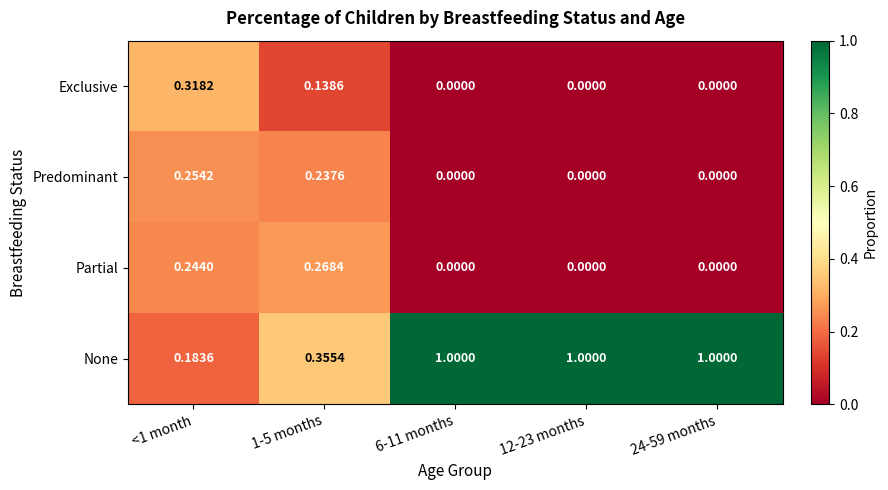

Which series has the largest total across all categories?

None